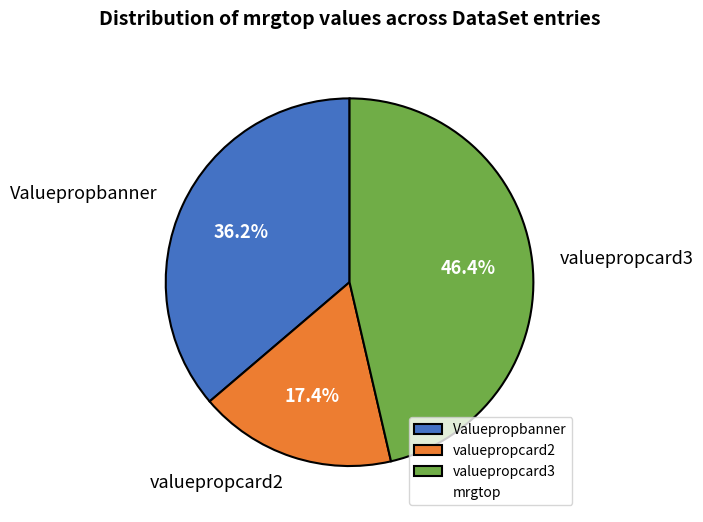

Which has a higher value, Valuepropbanner or valuepropcard2?

Valuepropbanner